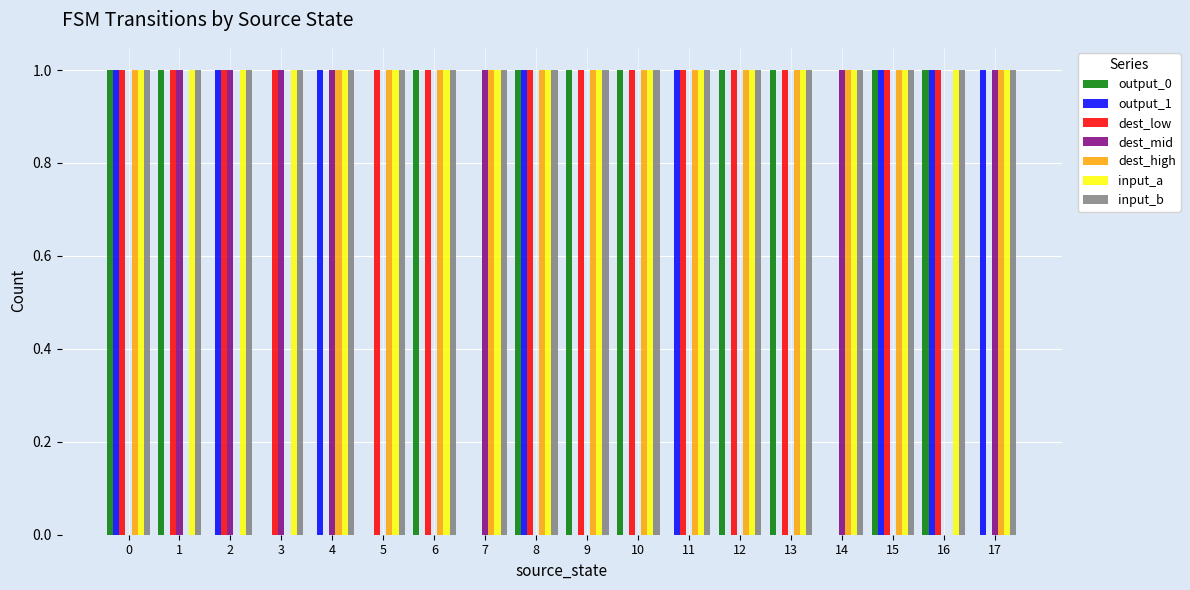

How many series are shown in this chart?

7